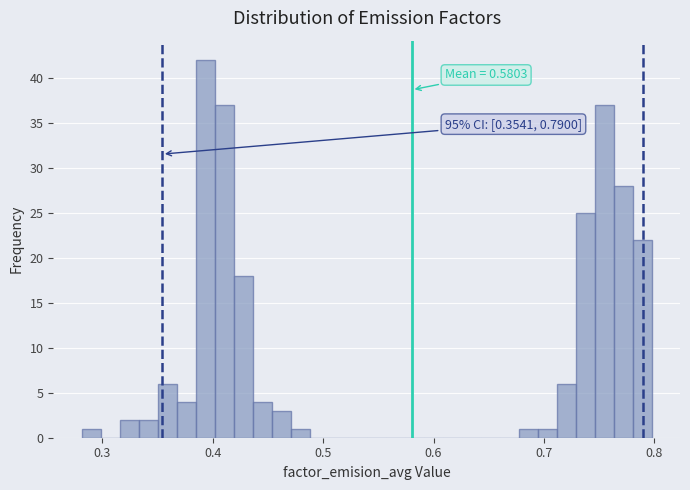

Read against the x-axis, roughly where is the centre of the tallest bar?

0.39